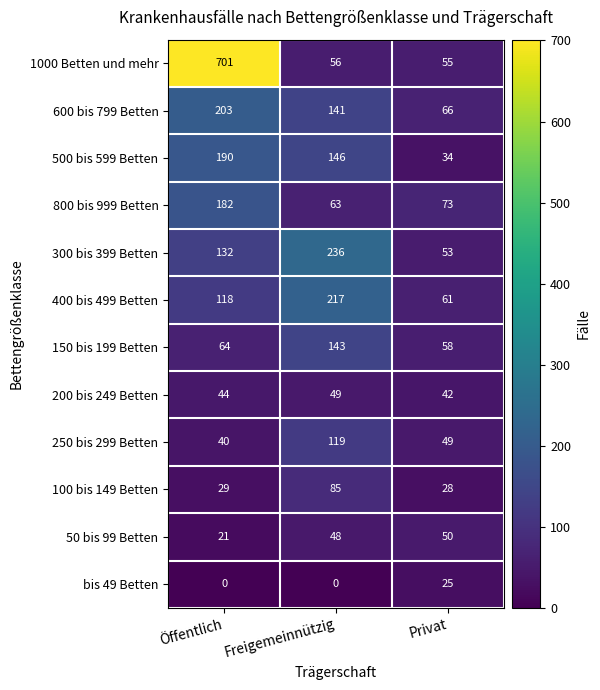

What value does the 150 bis 199 Betten series have at Freigemeinnützig, to the nearest 5?

145